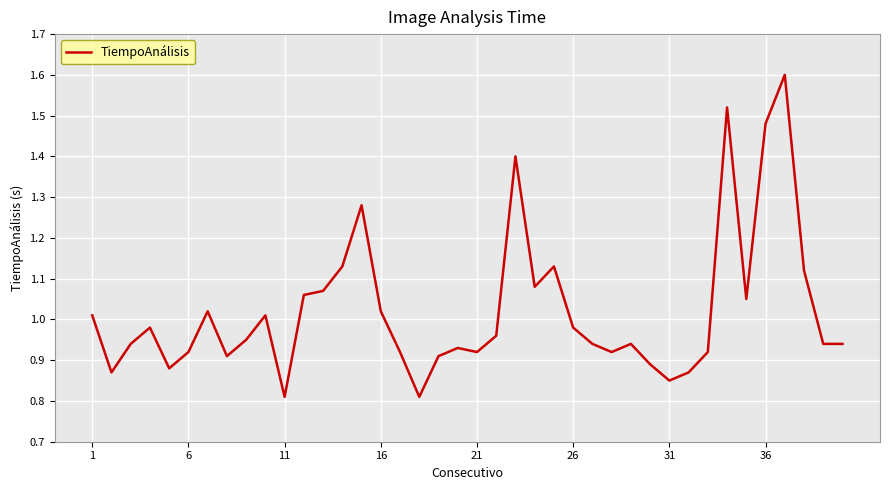

What is the greatest value displayed?

1.6